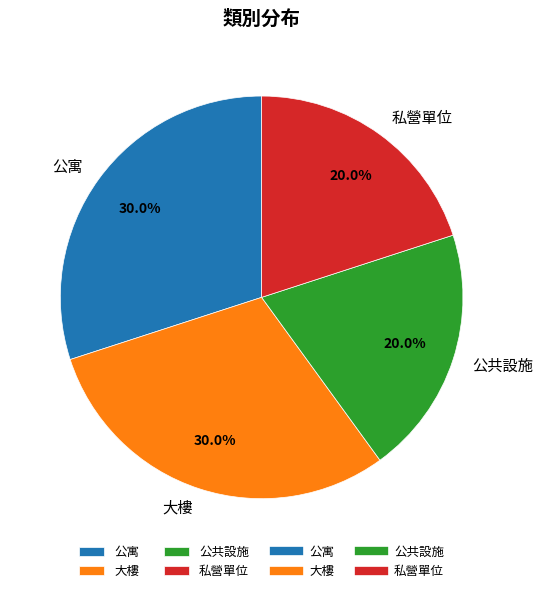

Does any single category account for the majority?

No